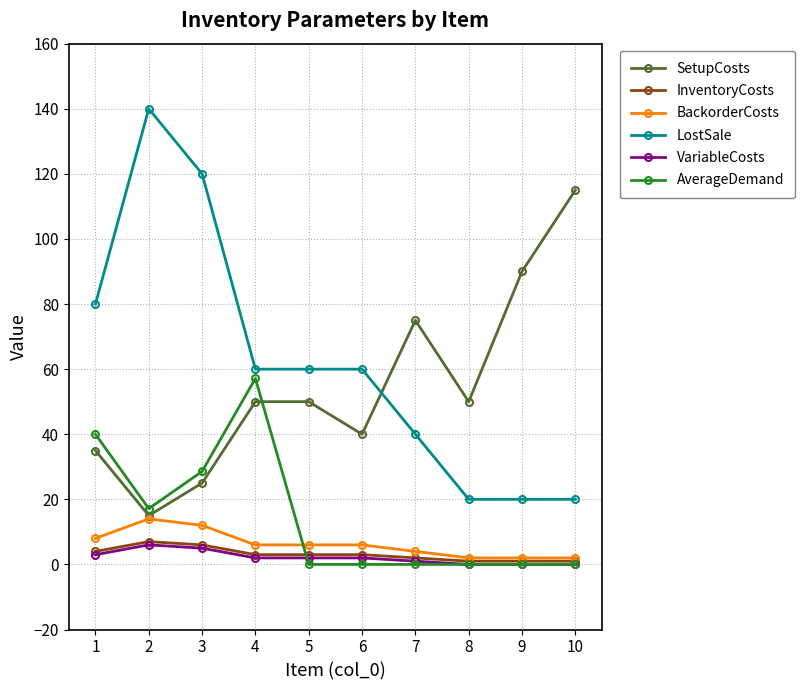

What is the lowest value of the SetupCosts series?

15.0